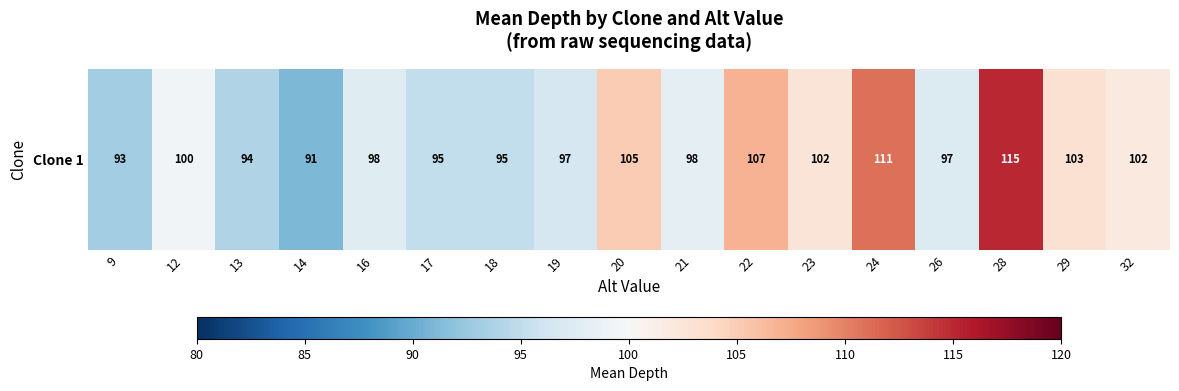

List the labels in order of value, smallest first.

14, 9, 13, 17, 18, 19, 26, 16, 21, 12, 32, 23, 29, 20, 22, 24, 28